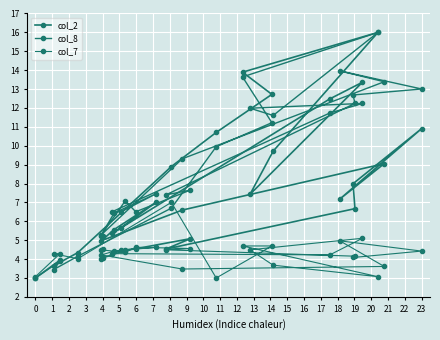

What is the minimum value for col_8?

3.0